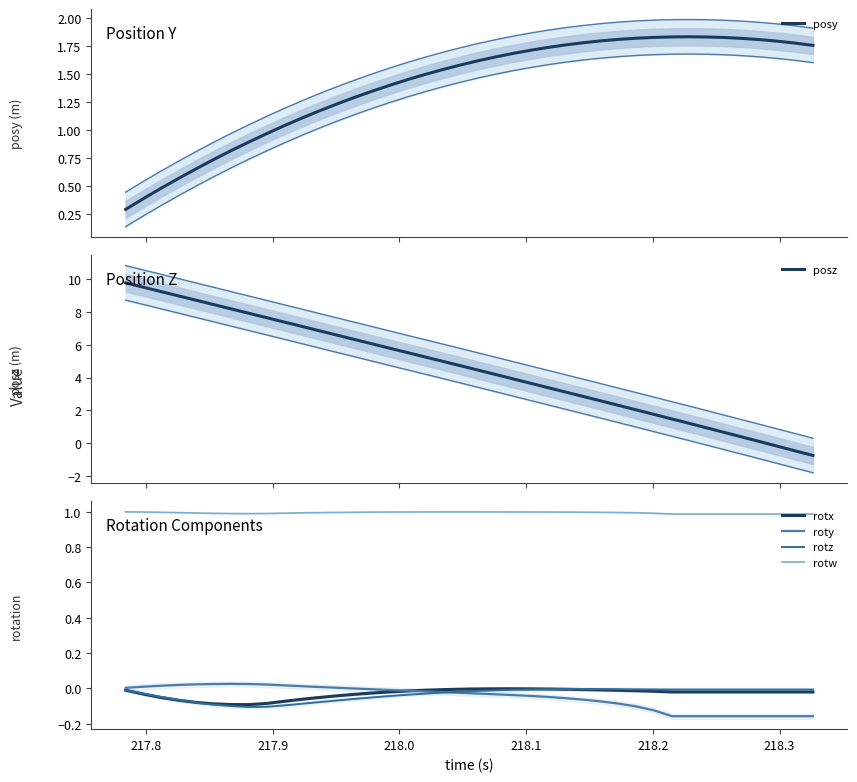

What is the minimum value for posy?

0.3